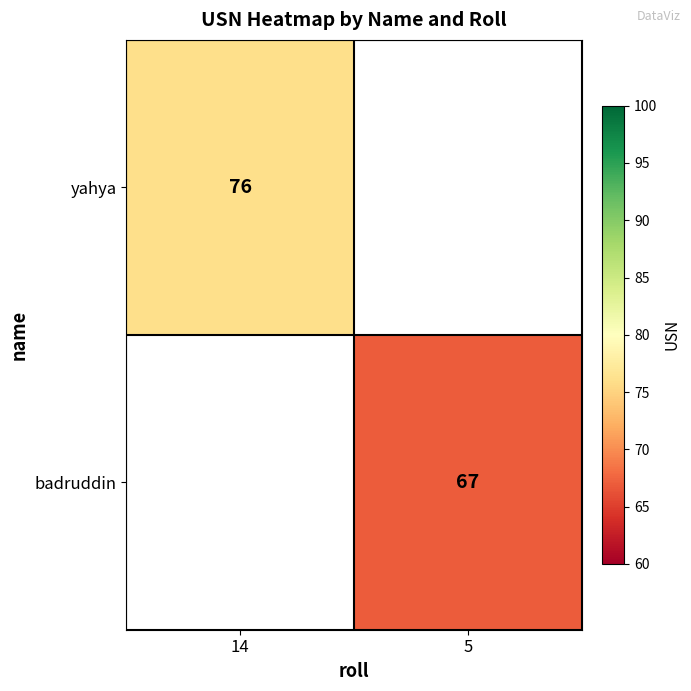

The yahya series shows 35.2 at 14. True or false?

False